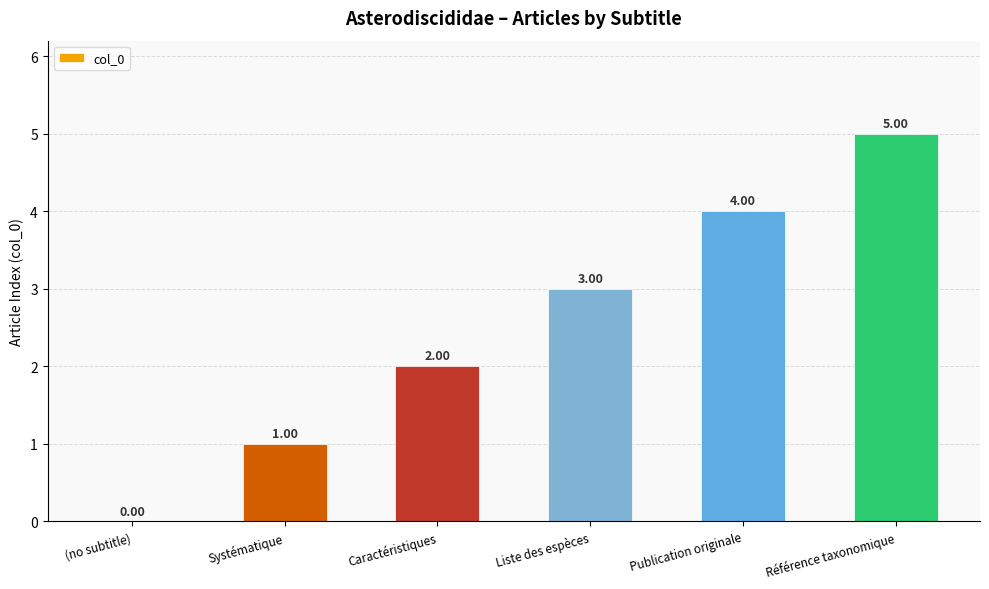

Does the chart contain stacked bars?

No